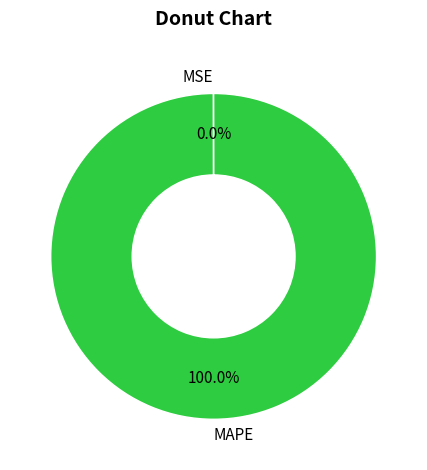

Is there a majority slice in this chart?

Yes